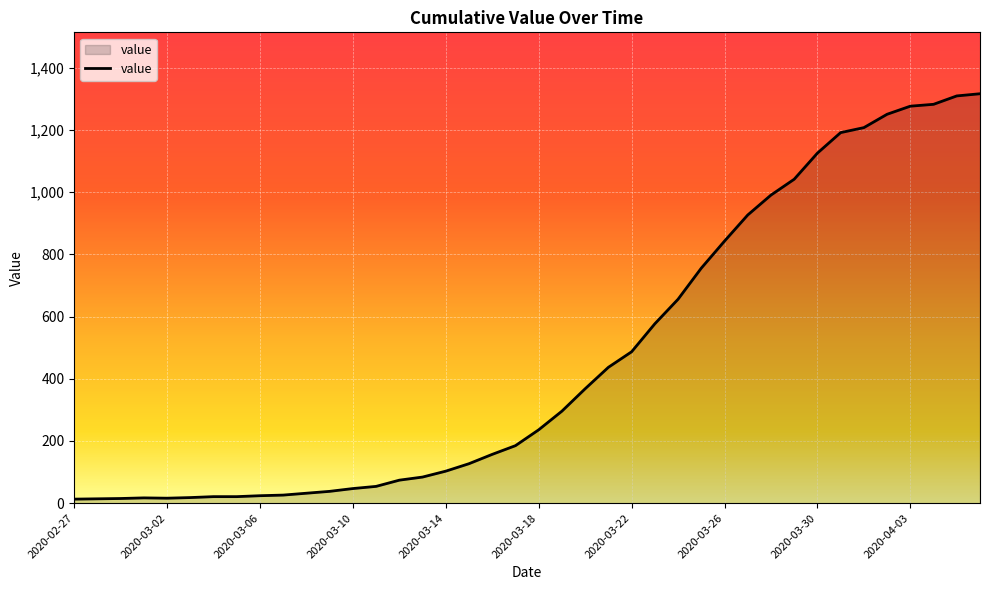

What is the minimum value shown in the chart?

13